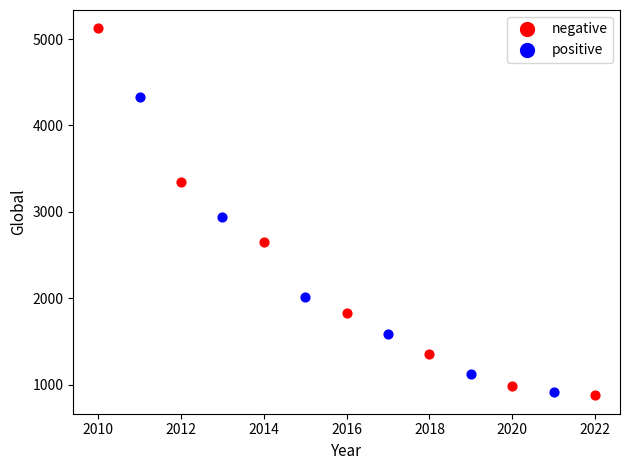

Which series has the widest spread of Y values?

negative